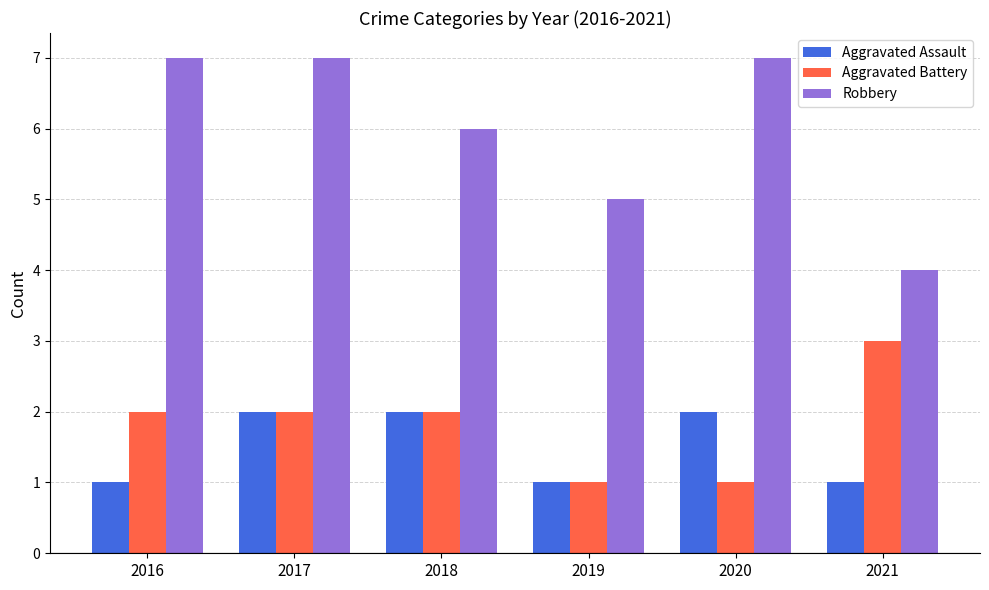

Are the bars horizontal?

No